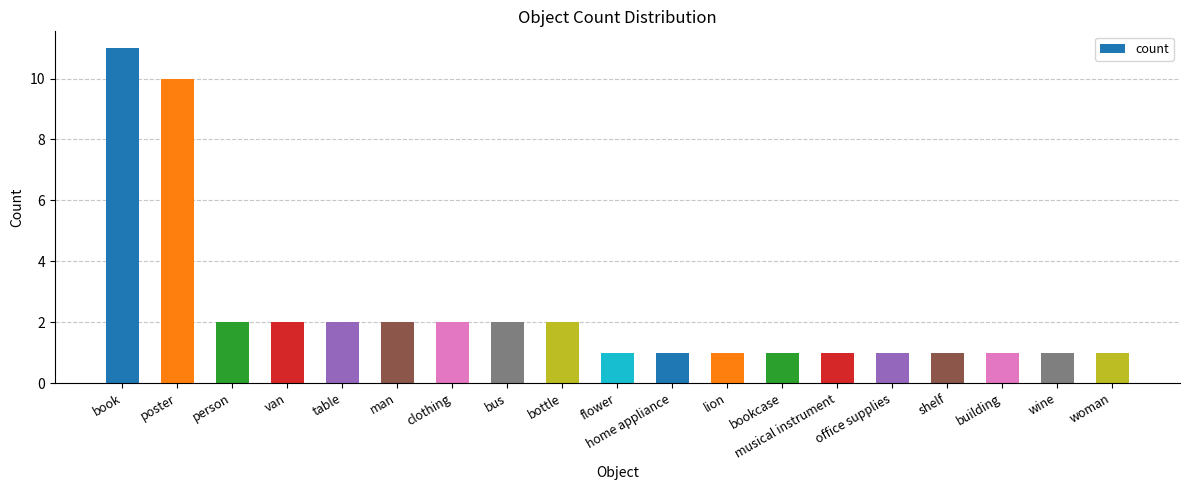

Reading right to left, transcribe all the data shown in this chart.

woman=1	wine=1	building=1	shelf=1	office supplies=1	musical instrument=1	bookcase=1	lion=1	home appliance=1	flower=1	bottle=2	bus=2	clothing=2	man=2	table=2	van=2	person=2	poster=10	book=11